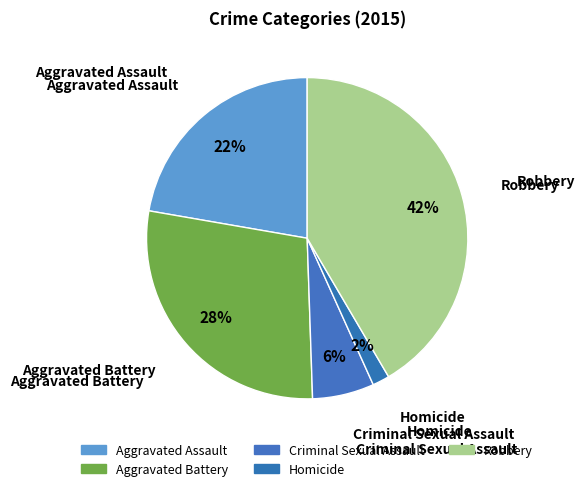

How many slices are in this pie chart?

5